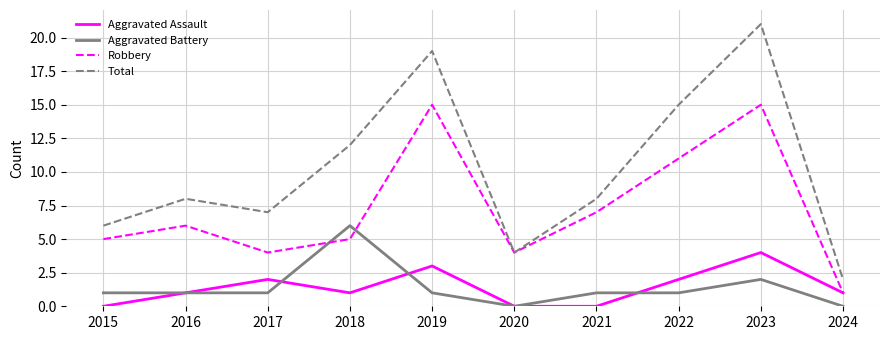

What is the difference between the maximum and second lowest values in the Aggravated Battery series?

6